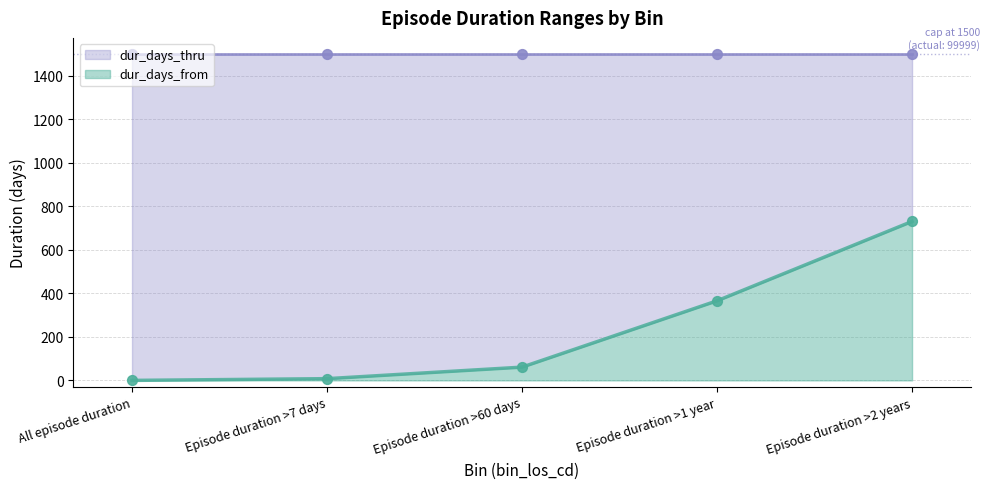

What is the change in value from All episode duration to Episode duration >60 days?

+61